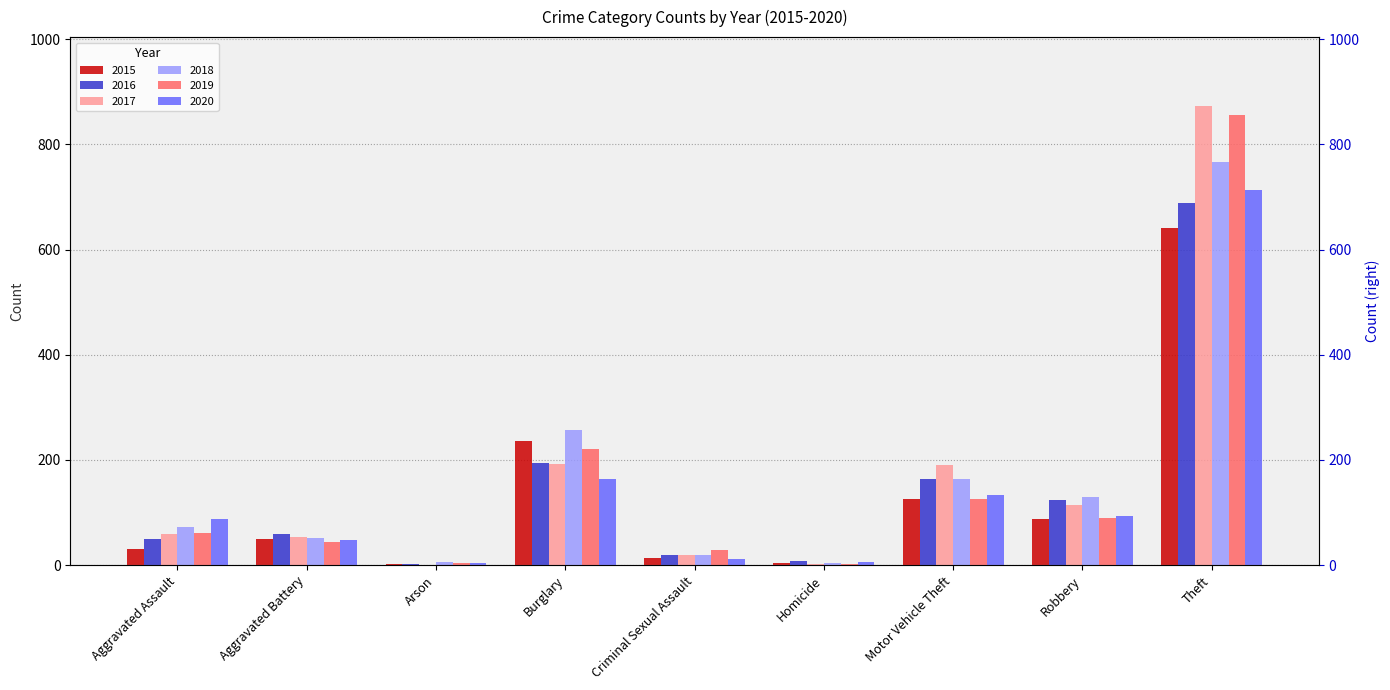

What is the total value across all series at Theft?

4538